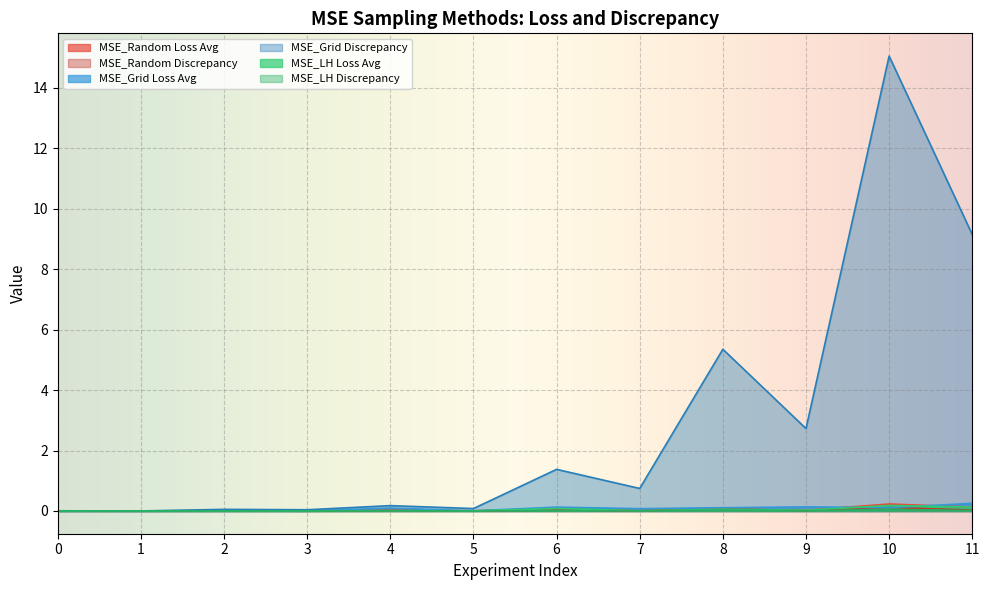

Which series has the largest total across all categories?

MSE_Grid Discrepancy